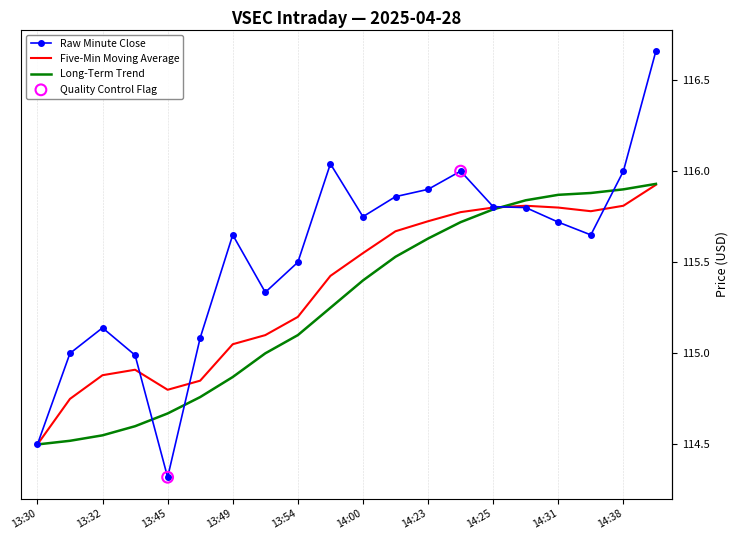

At how many categories does at least one series exceed 115?

16